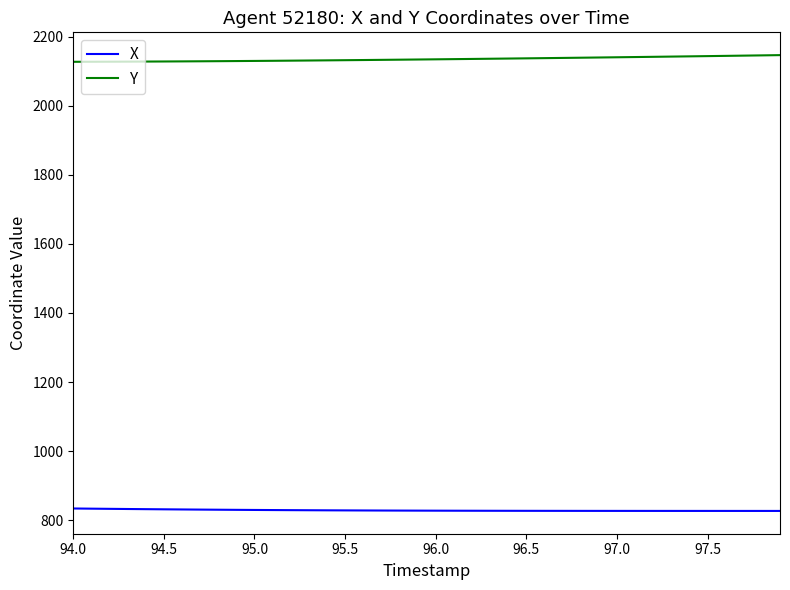

What is the difference between the second highest and minimum values in the X series?

6.6